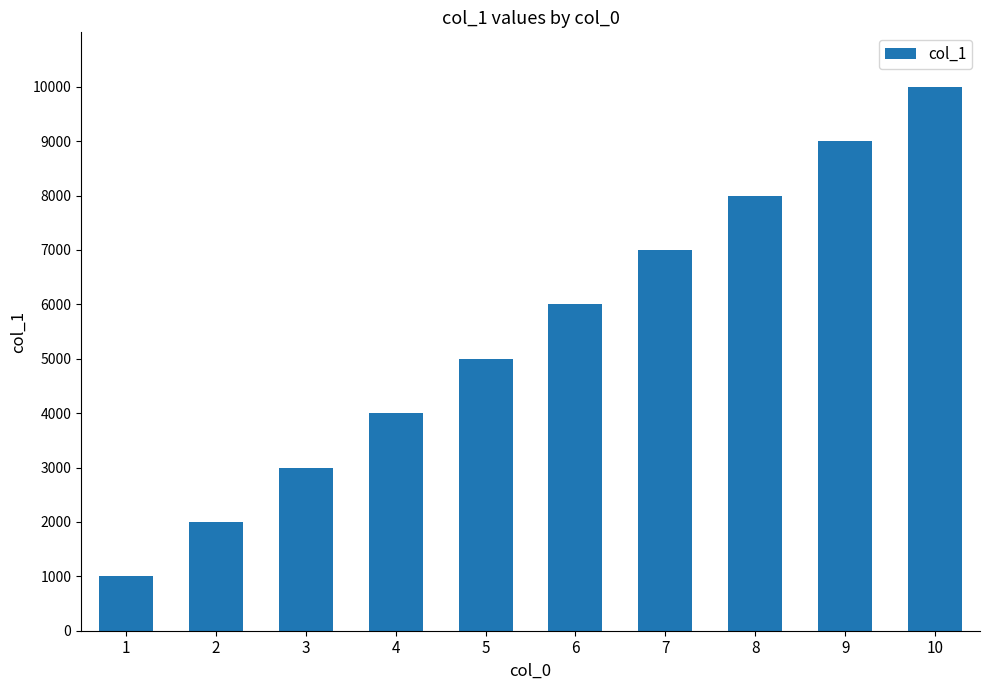

Which label corresponds to the smallest value in the chart?

1